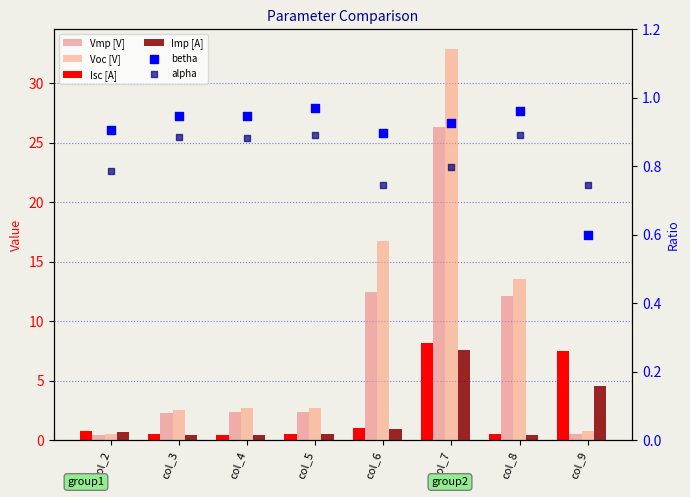

Which series reaches the minimum Y coordinate?

Imp [A]